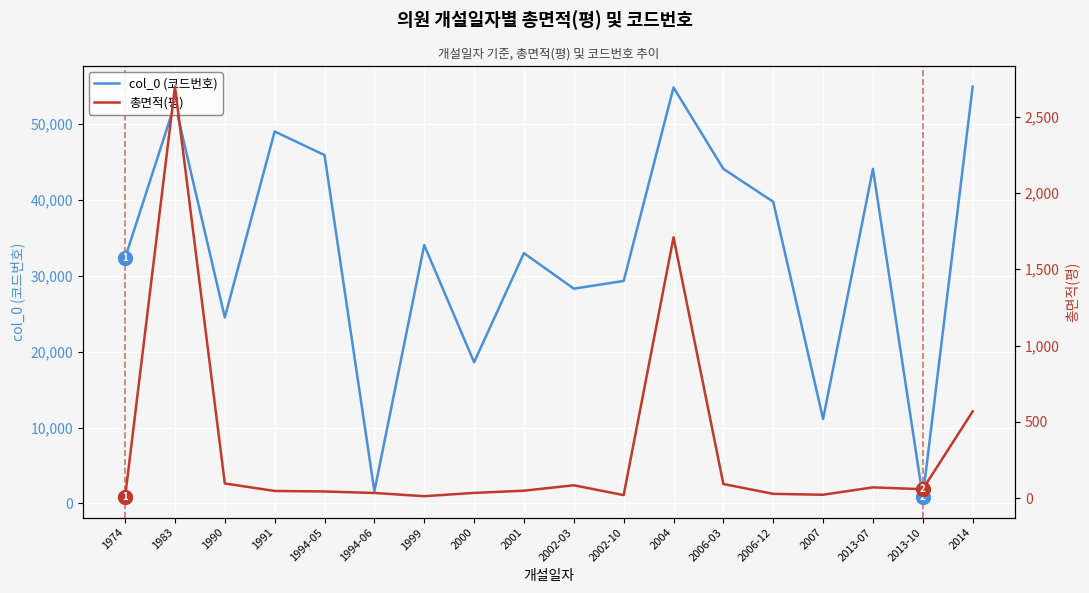

At which category does the chart reach its minimum across all series?

1974